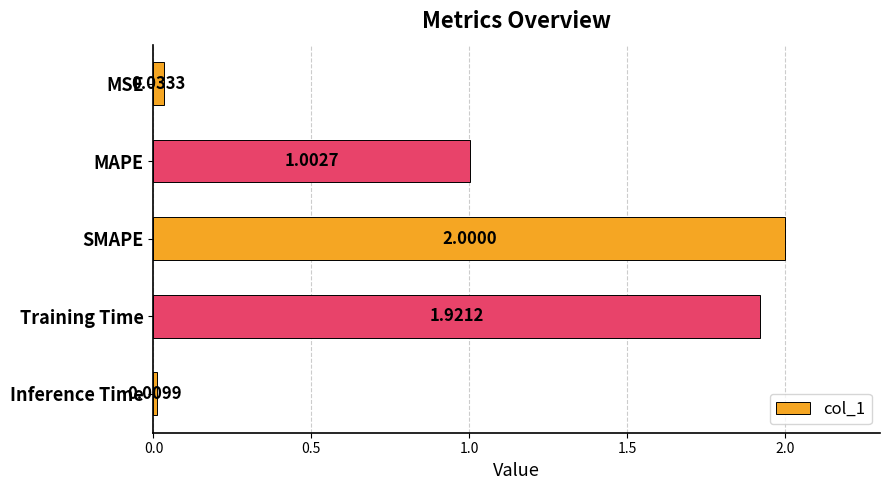

List the labels in order of value, smallest first.

Inference Time, MSE, MAPE, Training Time, SMAPE